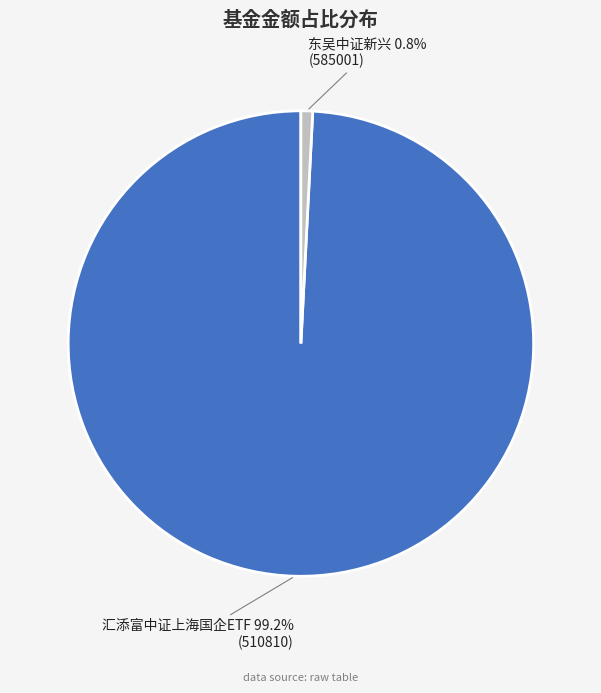

Rank the categories by value from lowest to highest.

东吴中证新兴, 汇添富中证上海国企ETF